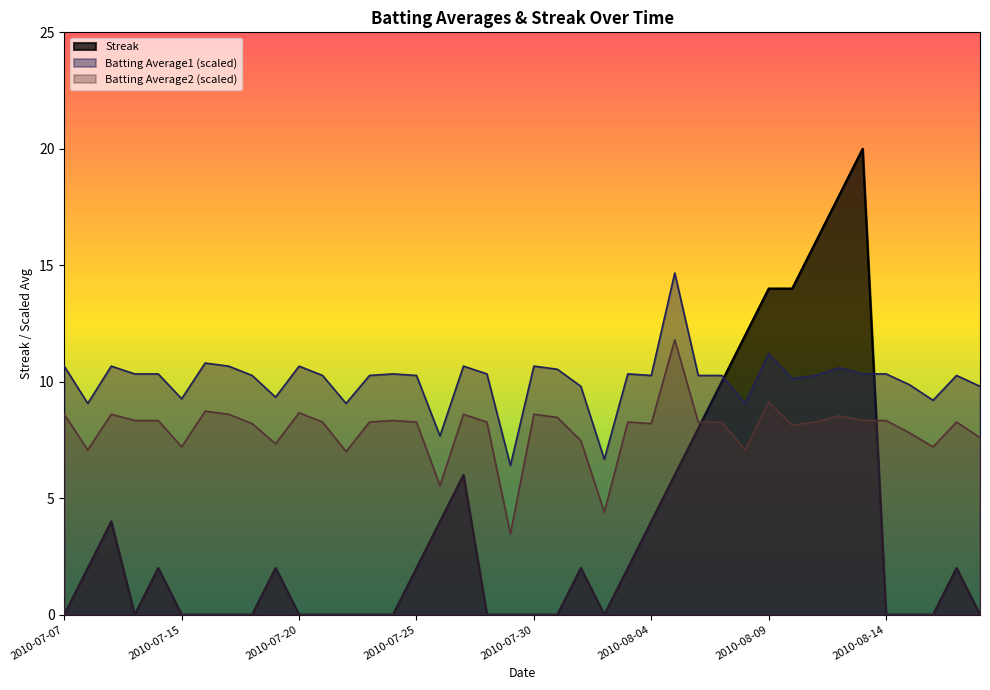

Where do Streak and Batting Average1 first cross each other?

2010-08-07 and 2010-08-08